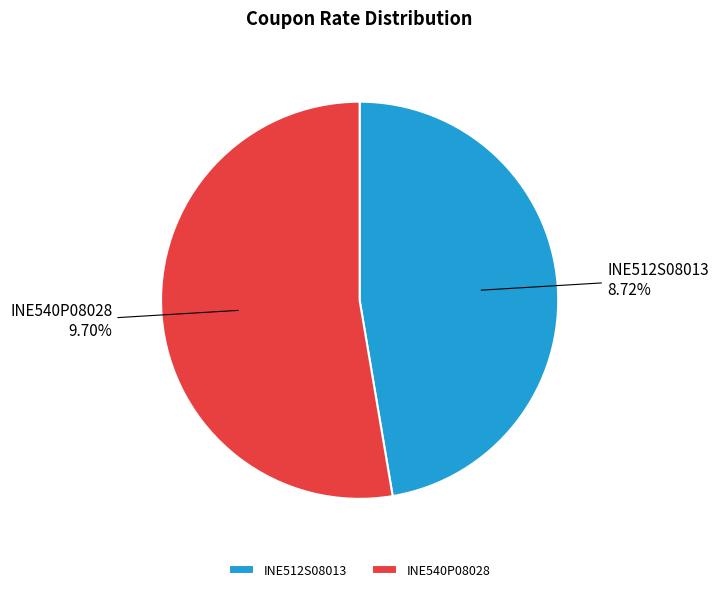

How much of the chart is everything except INE540P08028?

47.3%